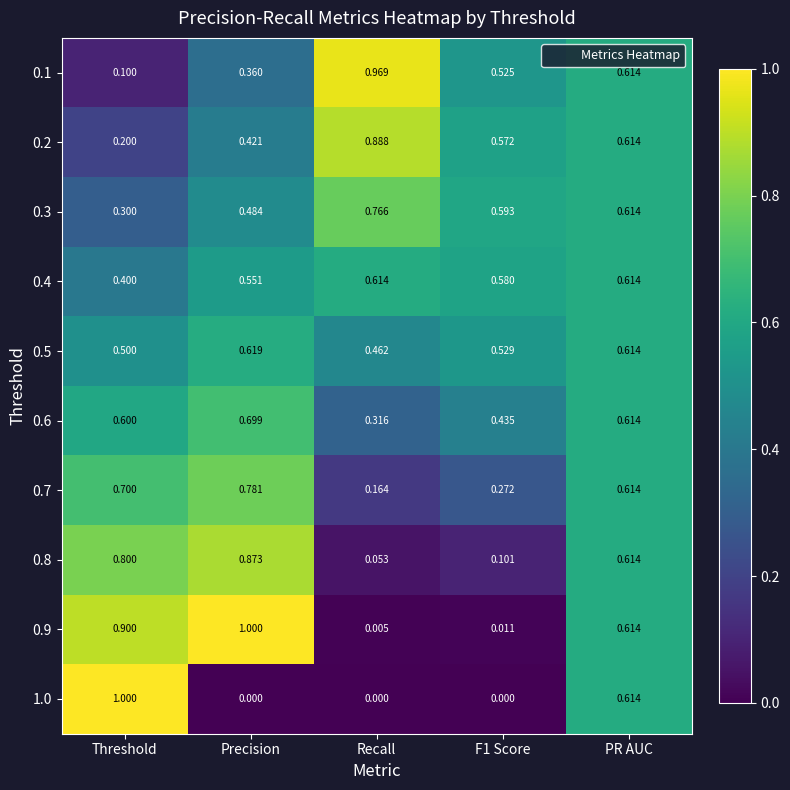

Where is 0.3 nearest to the value 0?

Threshold